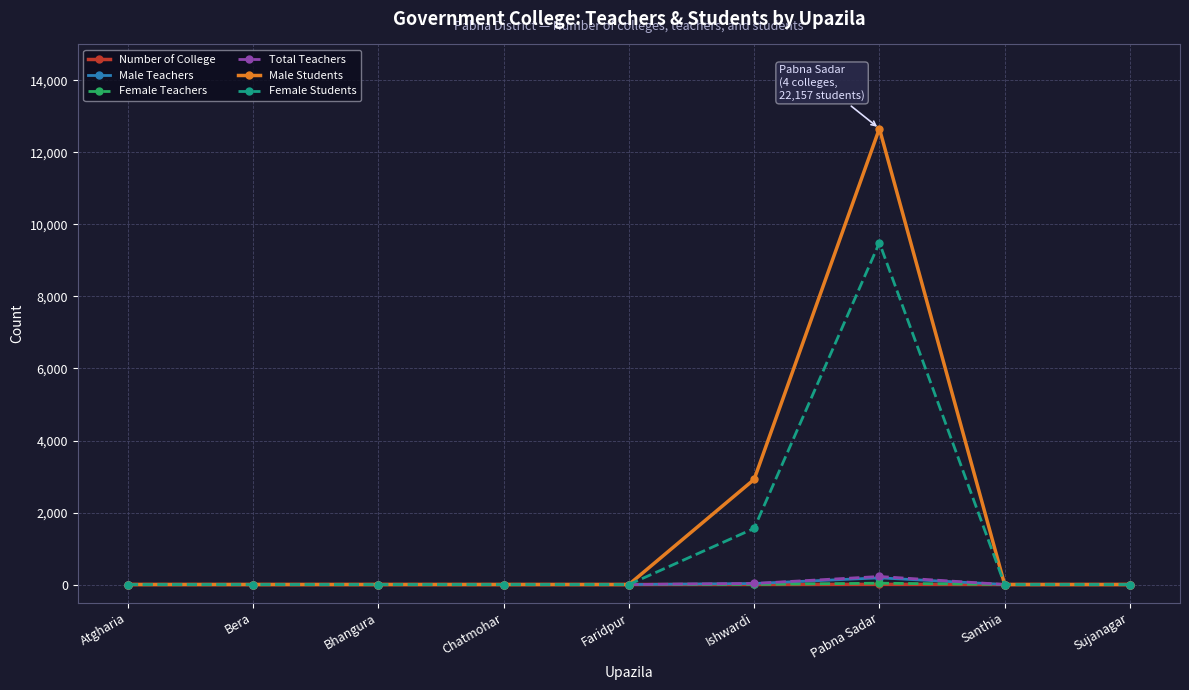

In Male Students, how many points are higher than both neighbors (excluding endpoints)?

1